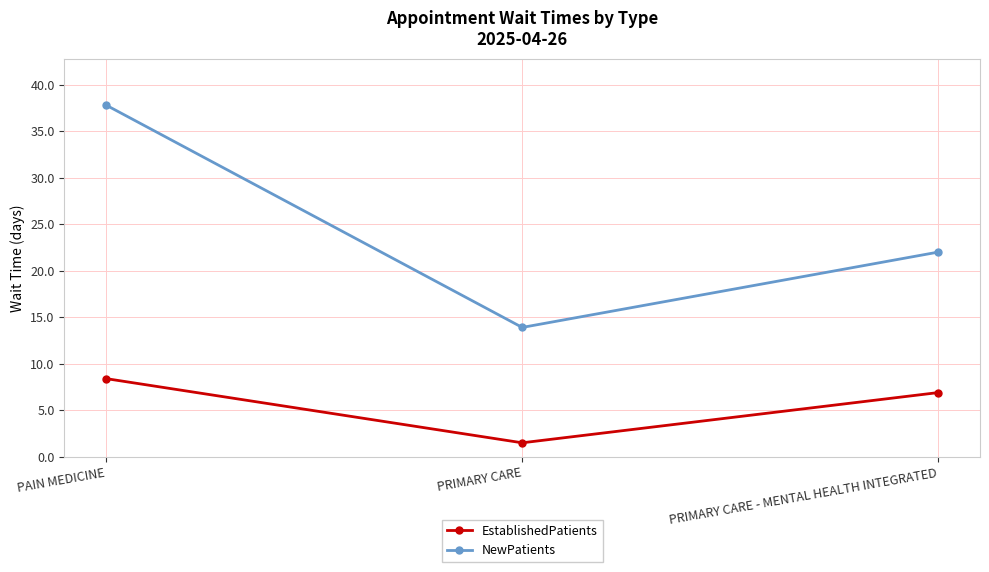

Which series has the largest total across all categories?

NewPatients